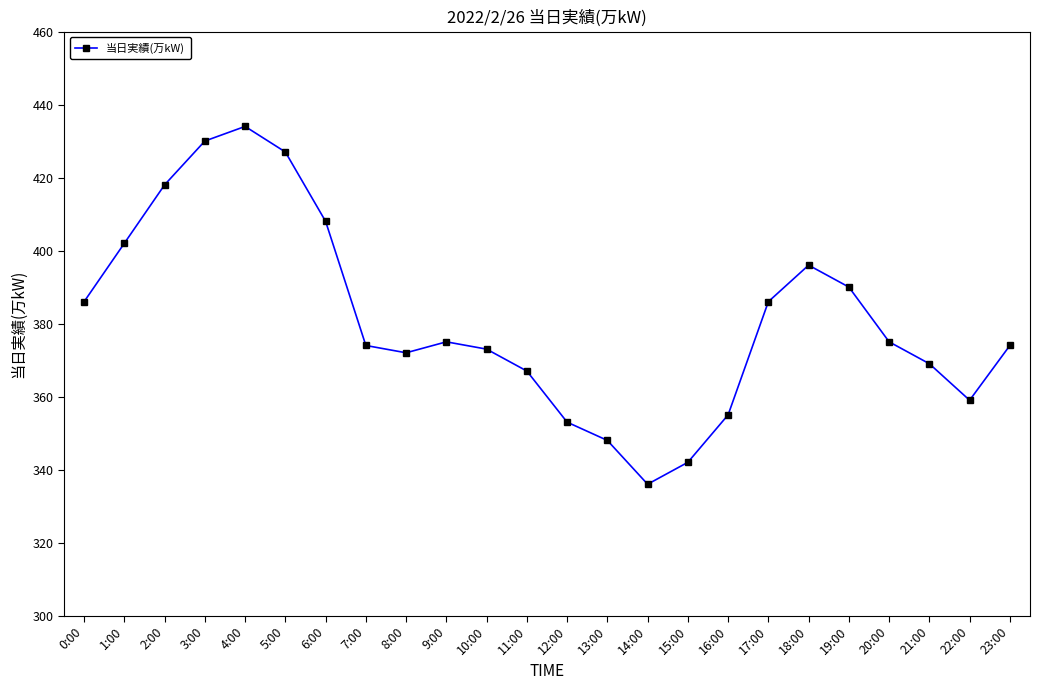

What is the value of the 21st point from the left?

375